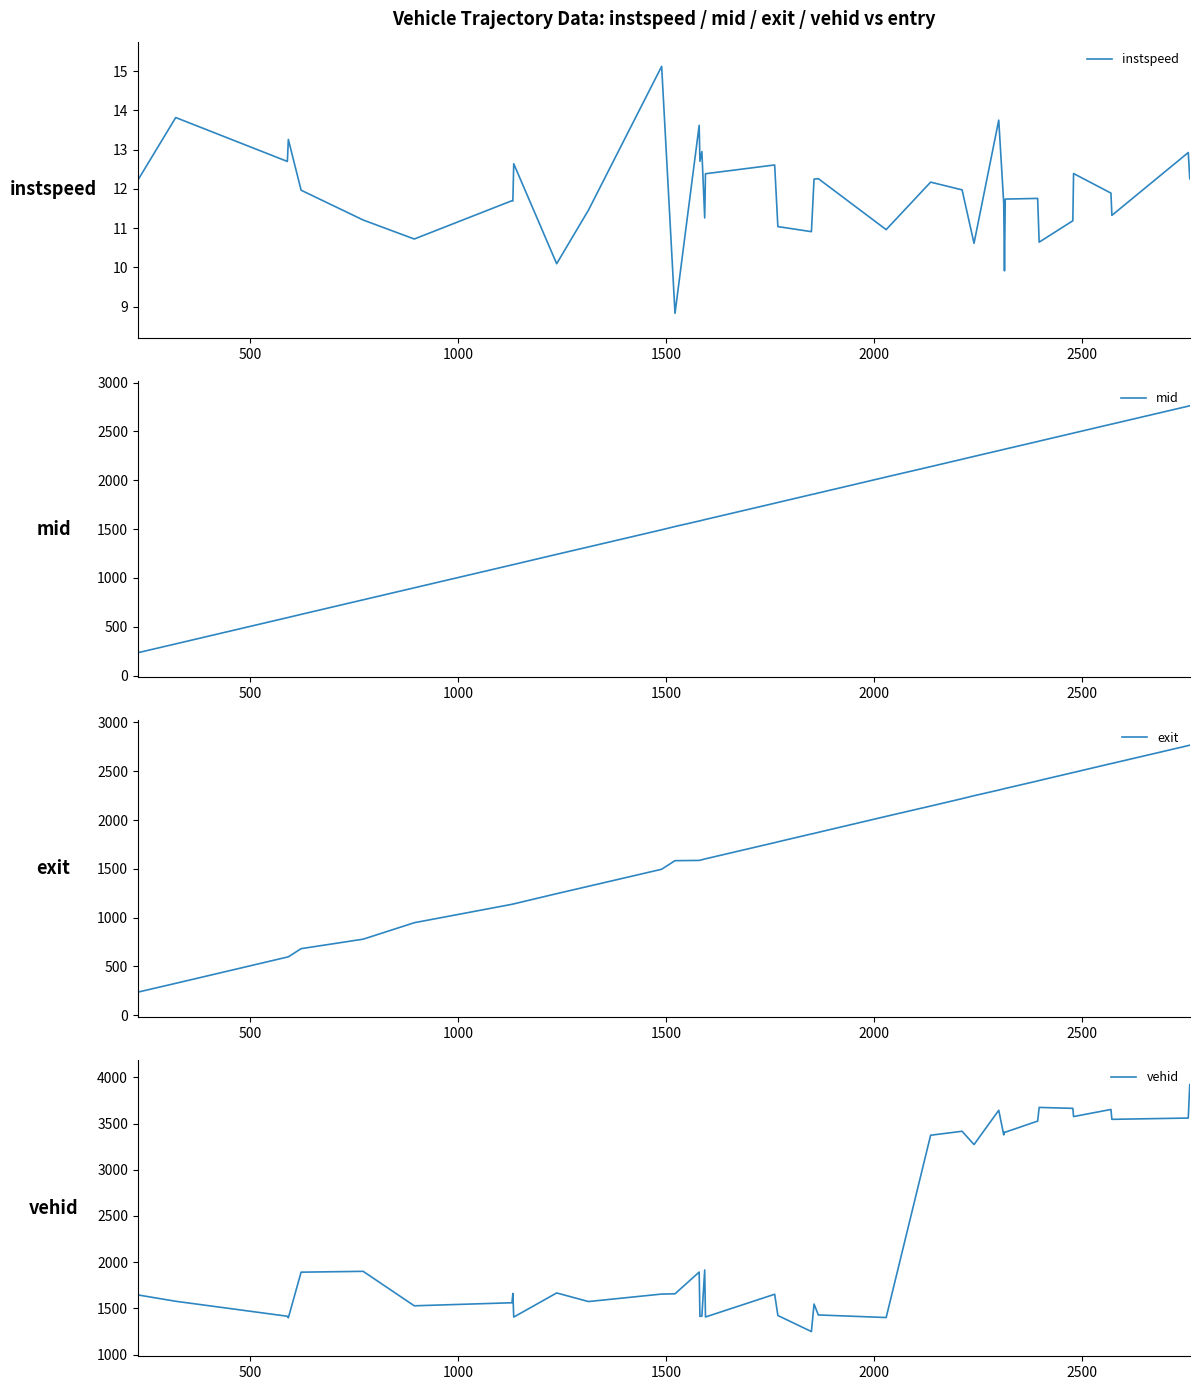

What is the value of the mid point at the 17th from the left?

1589.3